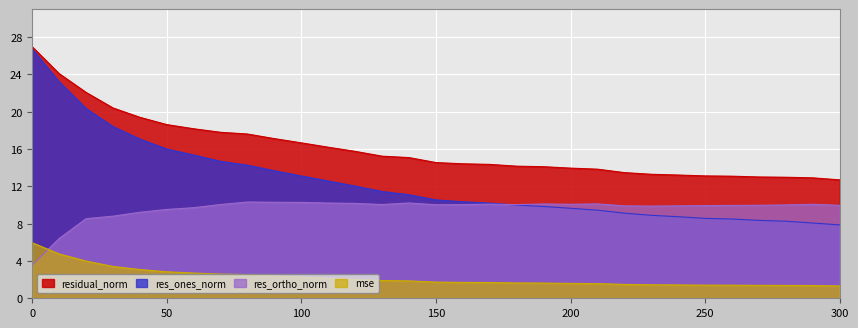

True or false: residual_norm and res_ones_norm cross at least once.

False